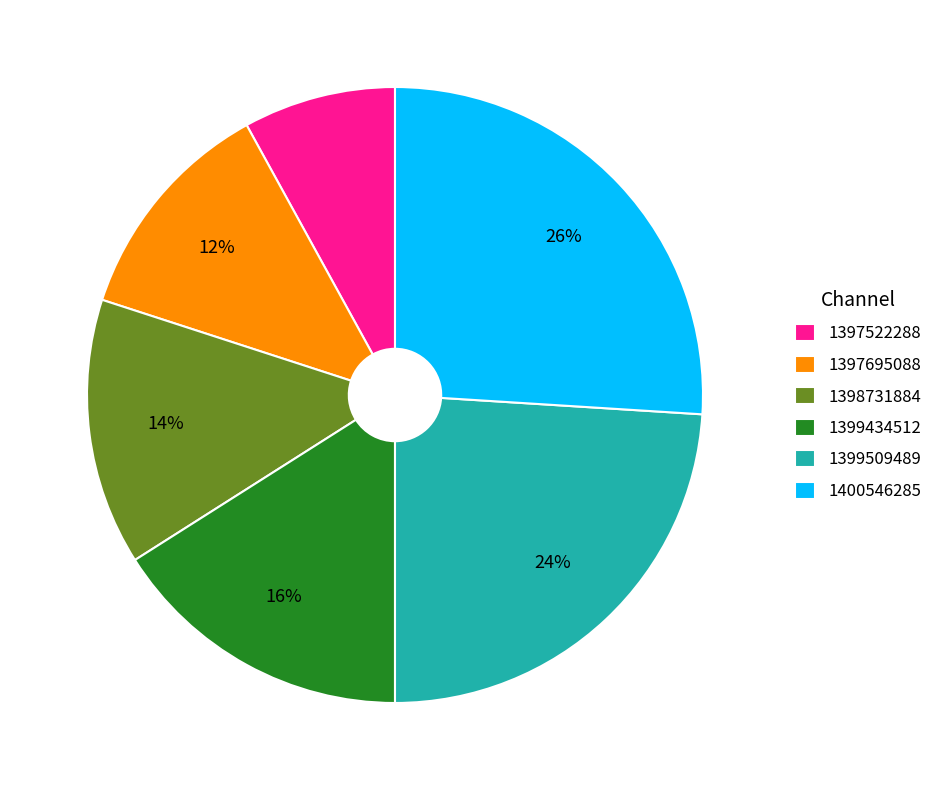

What is the smallest slice in the pie chart?

1397522288